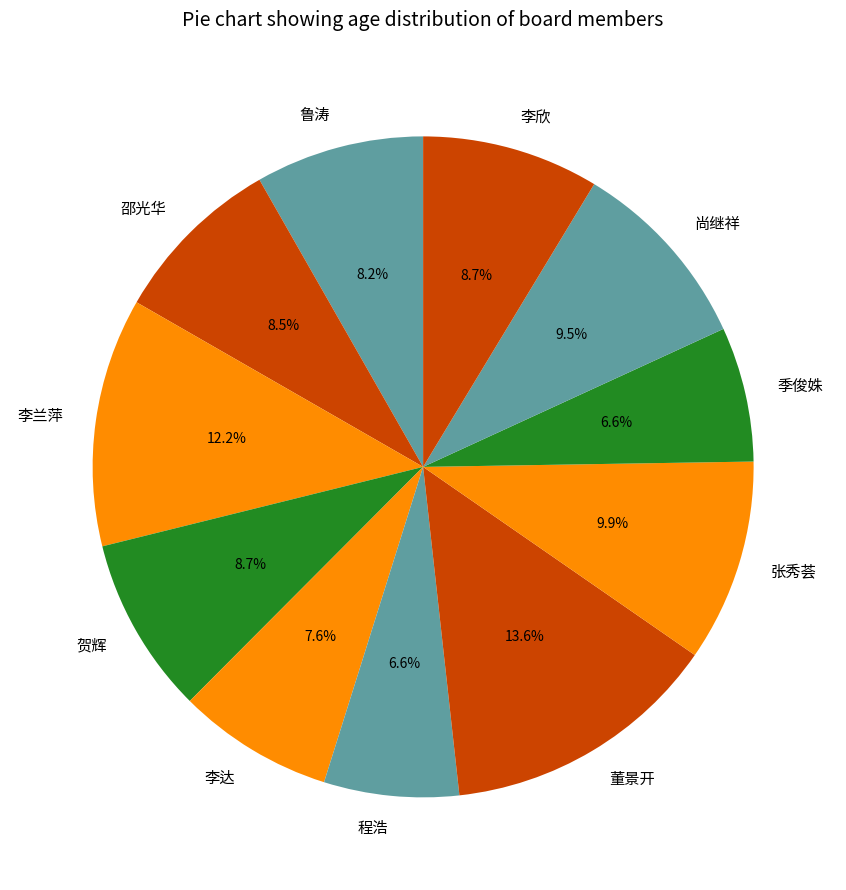

What portion of the pie excludes 董景开?

86.4%